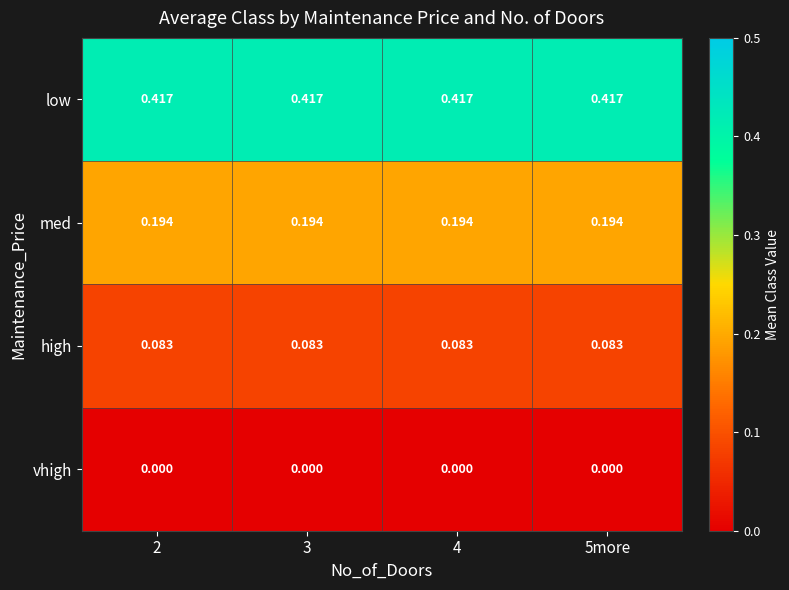

Rank the series by their maximum value, from highest to lowest.

low, med, high, vhigh